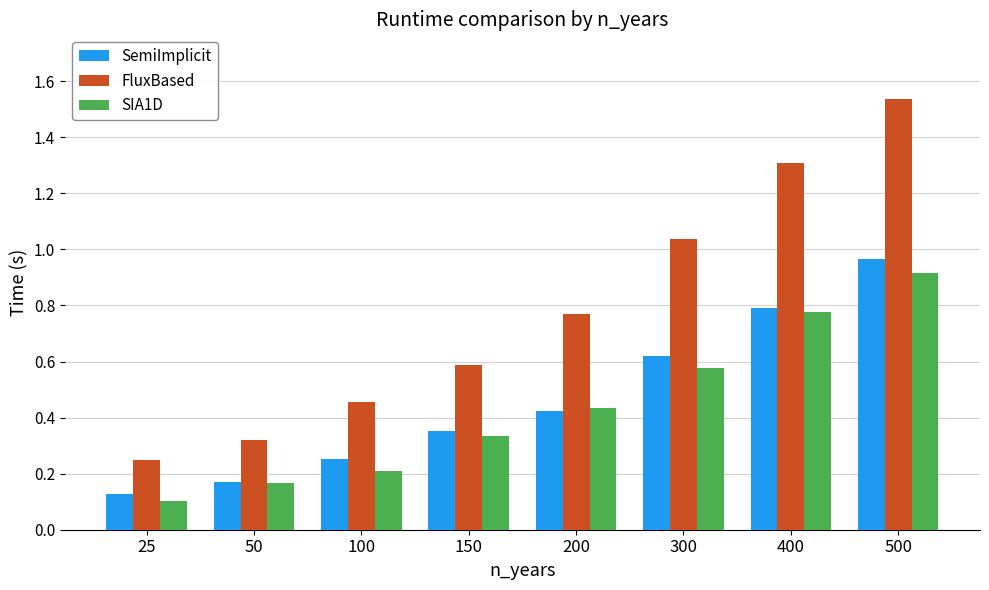

Between 150 and 300, which series saw the biggest shift?

FluxBased